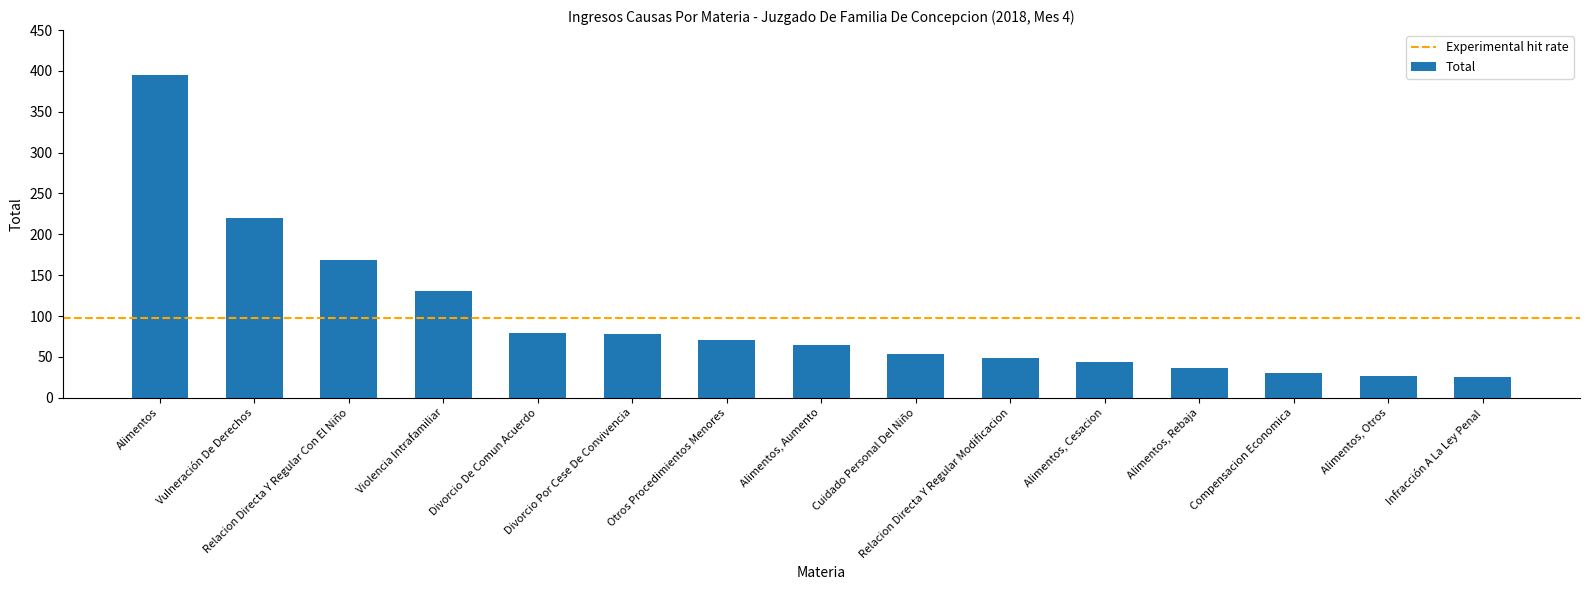

What is the label of the 11th bar from the left?

Alimentos, Cesacion